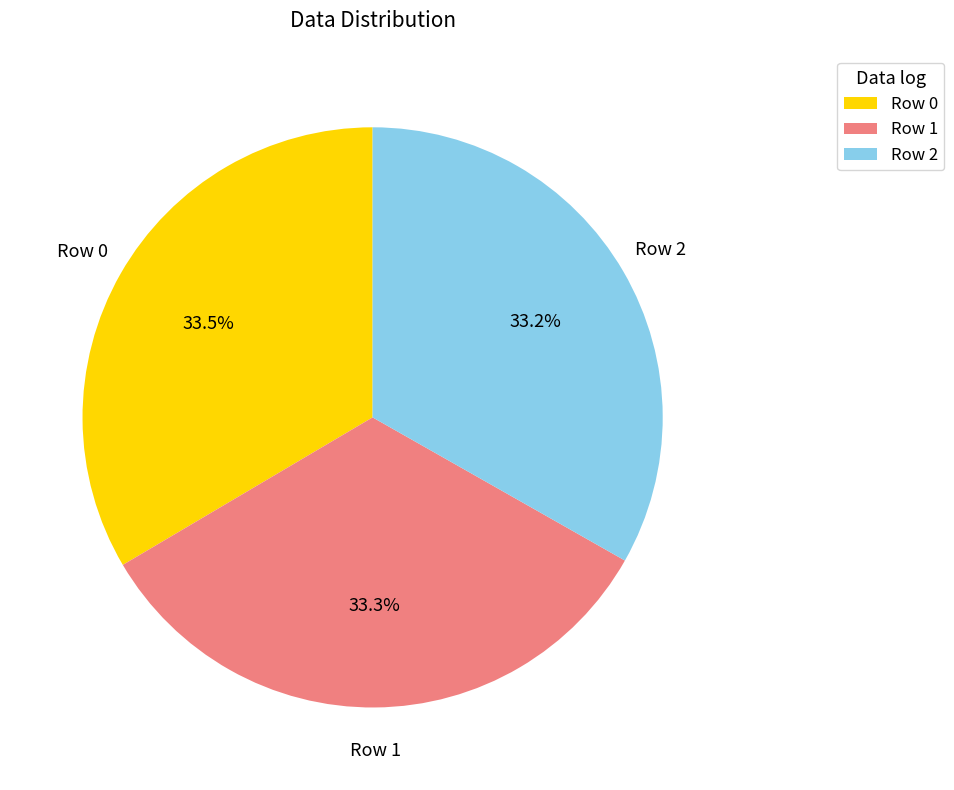

To the nearest percent, what is the average slice percentage?

33%